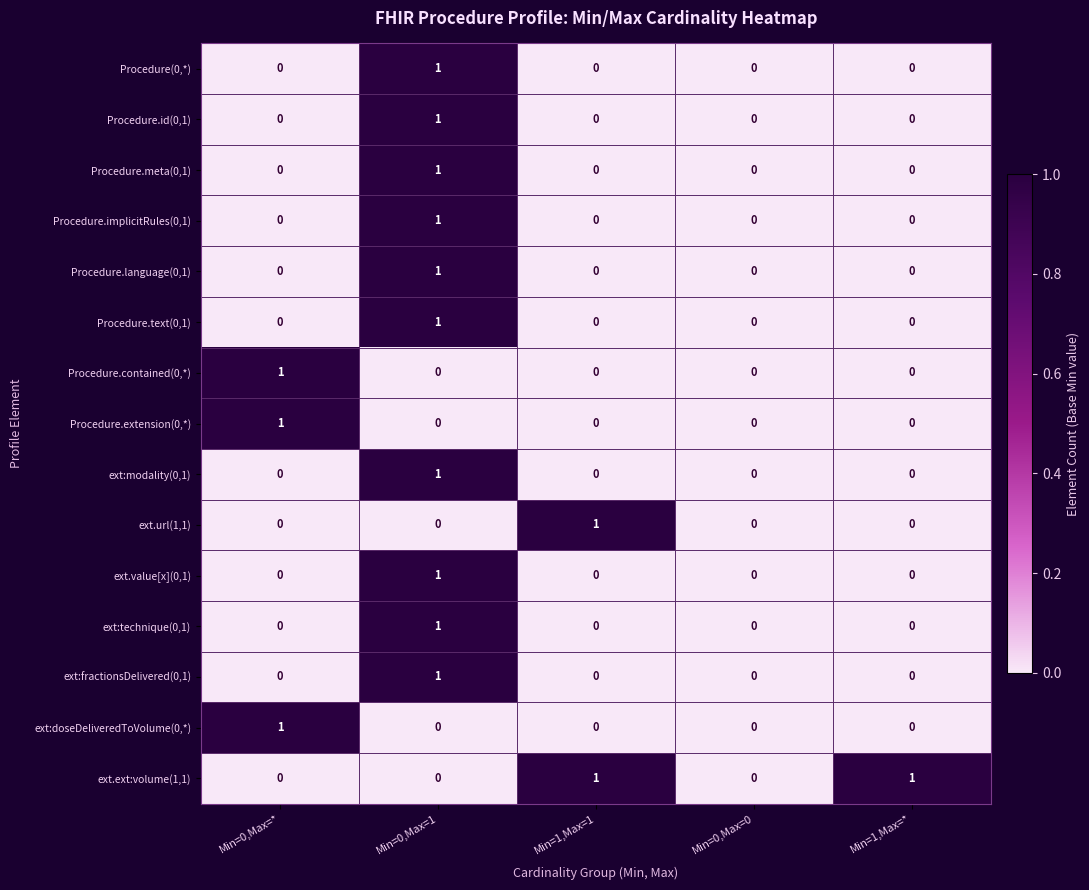

Count the ext:modality(0,1) values in the range 0 to 1.

5